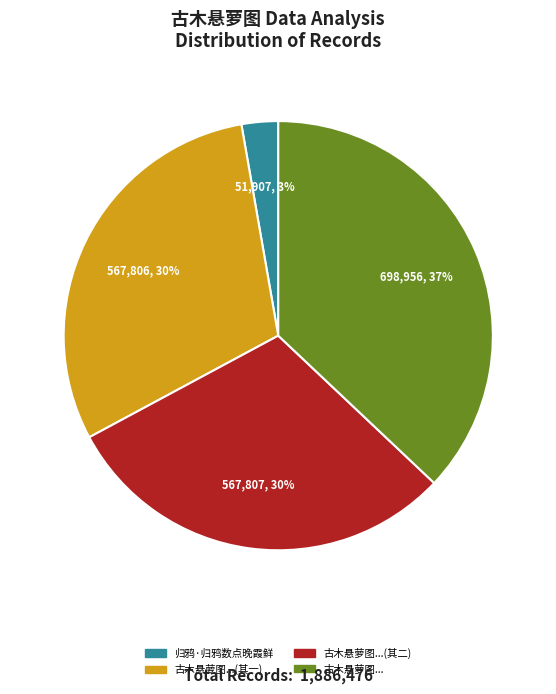

How many segments does this pie chart have?

4